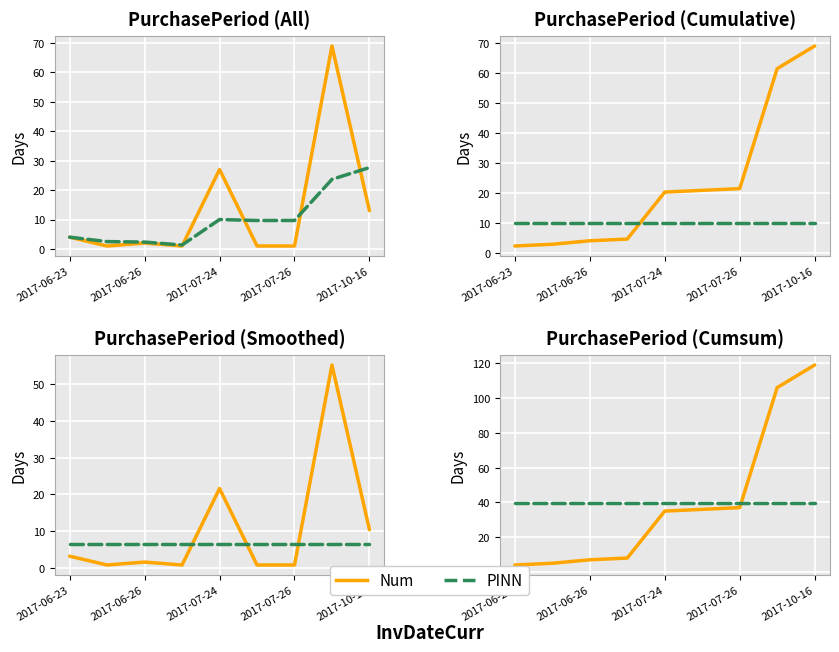

The Num series shows 4.0 at 2017-06-23. True or false?

True